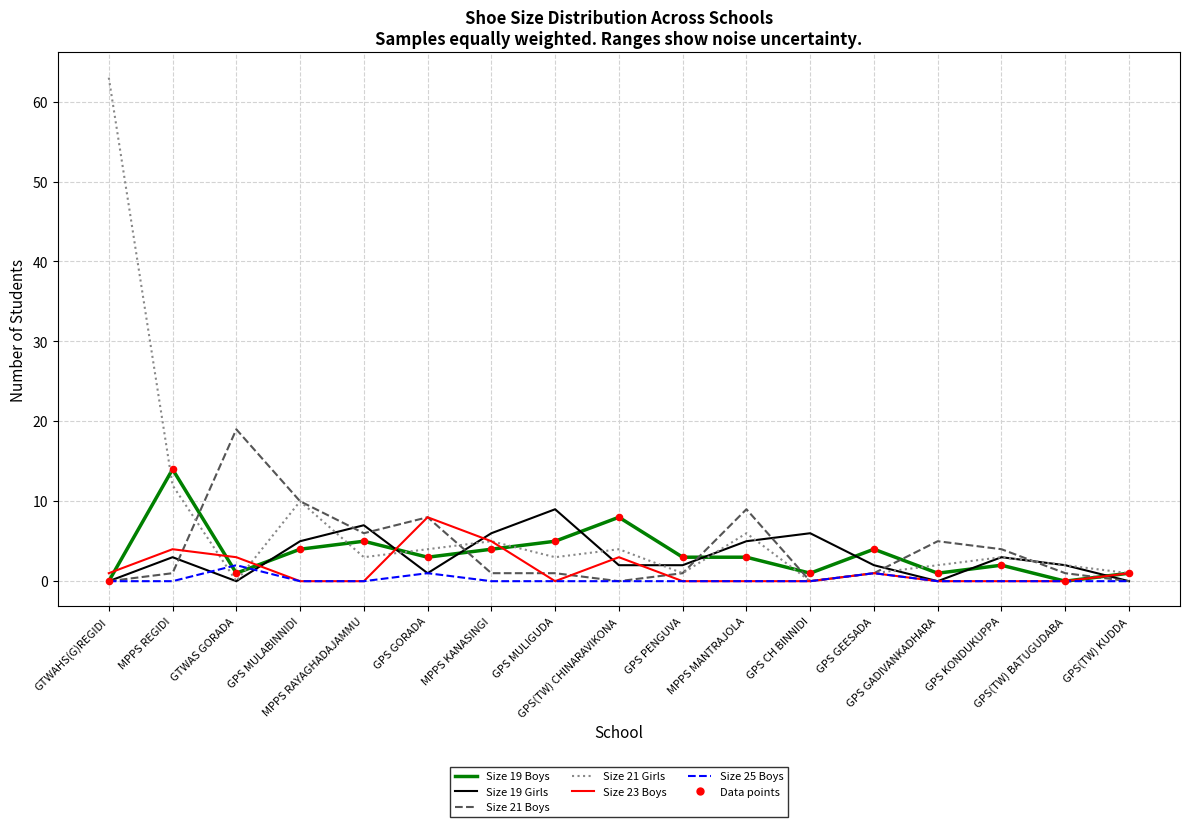

Which series has the largest total across all categories?

Size 21 Girls